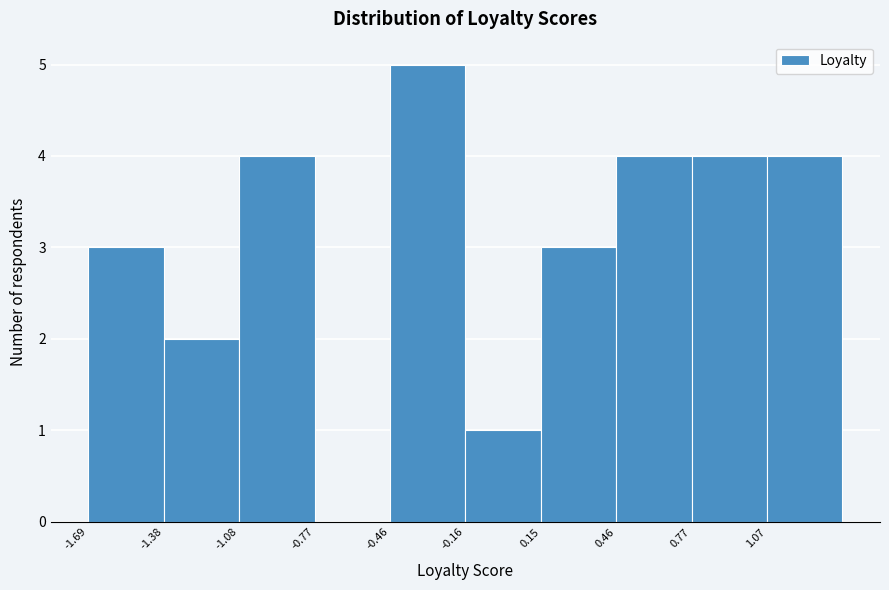

What is the height of the bar covering -1.10 to -0.75 on the x-axis? Neither the bar edges nor the heights are printed on the chart, so give them approximately, as read against the axes.

4